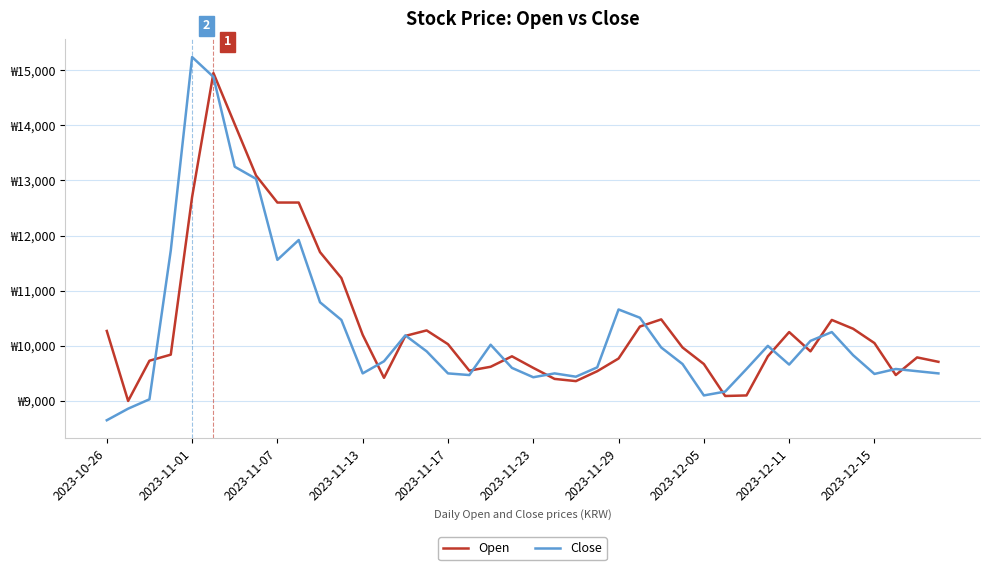

Where is Open nearest to the value 11975?

10